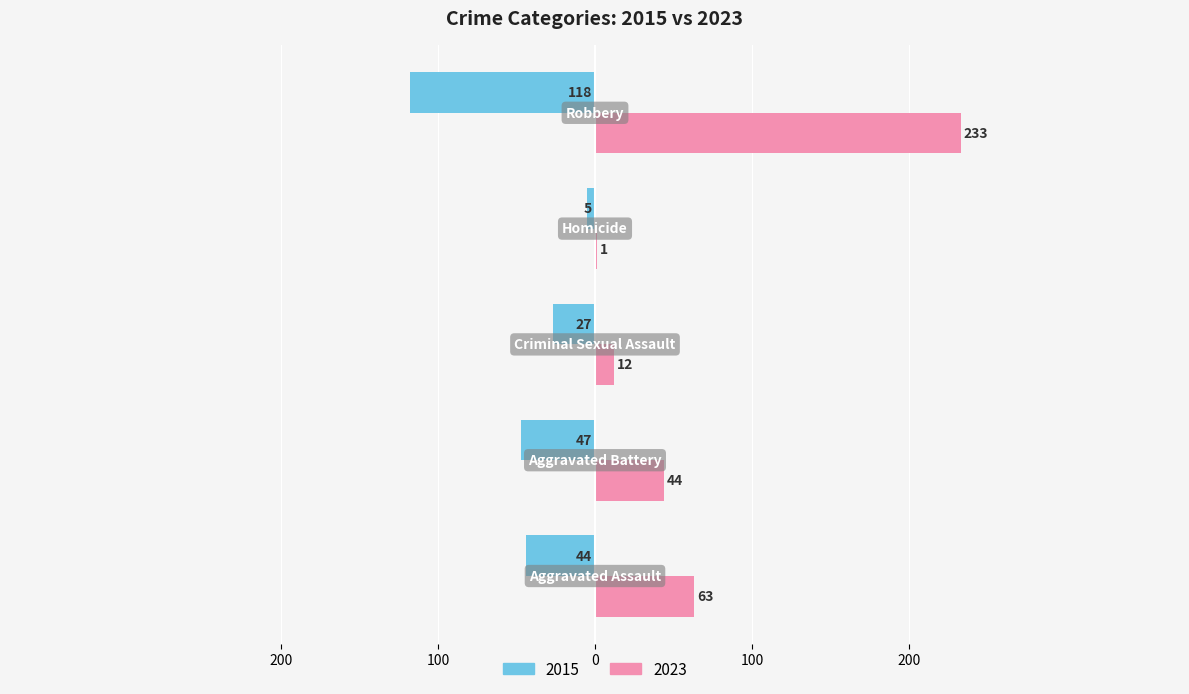

Reading right to left, what are all the values shown in this chart?

2015: -118	-5	-27	-47	-44
2023: 233	1	12	44	63